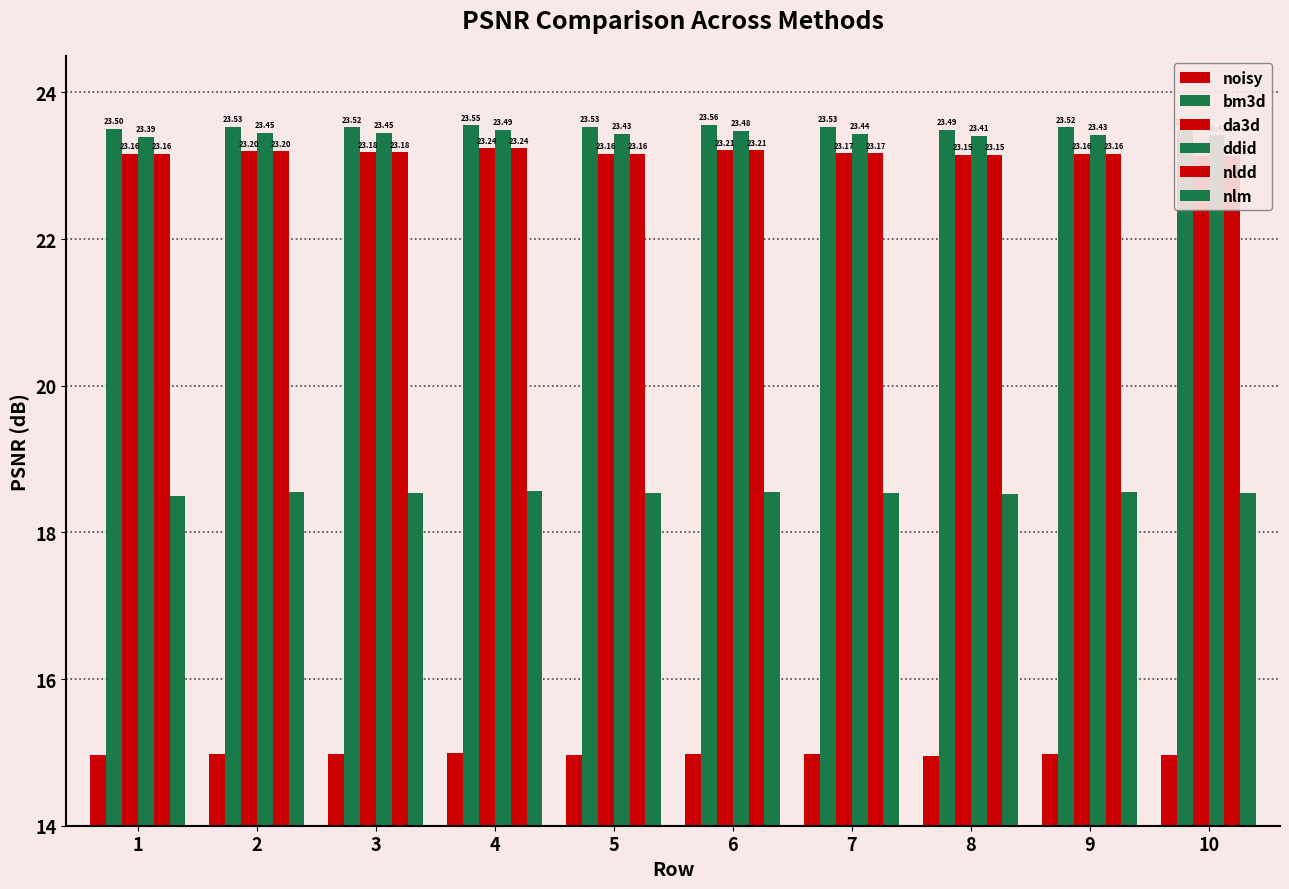

Reading left to right, list all the values displayed in this chart.

noisy: 15.0	15.0	15.0	15.0	15.0	15.0	15.0	15.0	15.0	15.0
bm3d: 23.5	23.5	23.5	23.6	23.5	23.6	23.5	23.5	23.5	23.5
da3d: 23.2	23.2	23.2	23.2	23.2	23.2	23.2	23.1	23.2	23.1
ddid: 23.4	23.5	23.4	23.5	23.4	23.5	23.4	23.4	23.4	23.4
nldd: 23.2	23.2	23.2	23.2	23.2	23.2	23.2	23.1	23.2	23.1
nlm: 18.5	18.5	18.5	18.6	18.5	18.5	18.5	18.5	18.5	18.5